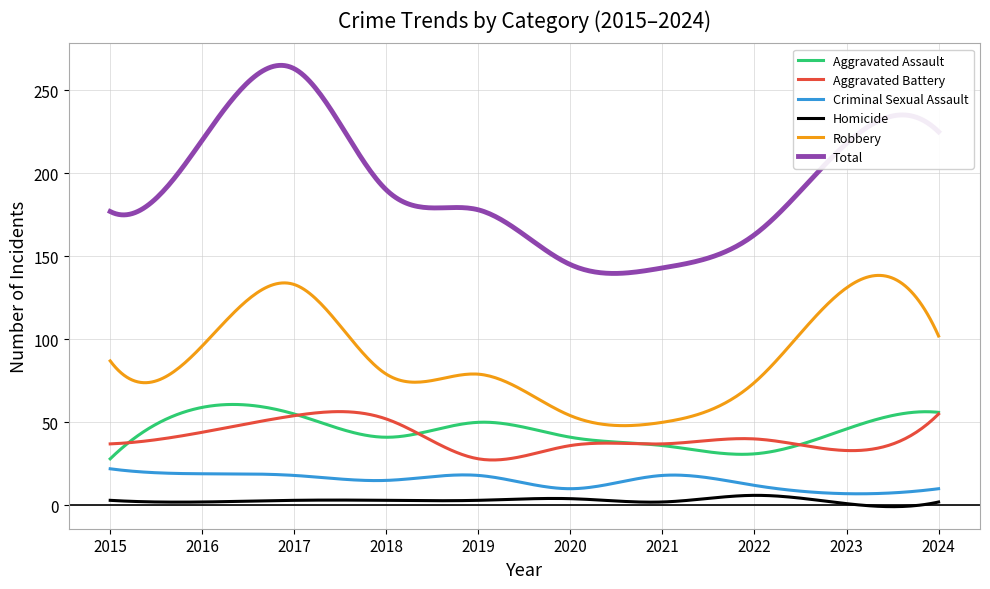

Which series has the largest total across all categories?

Total